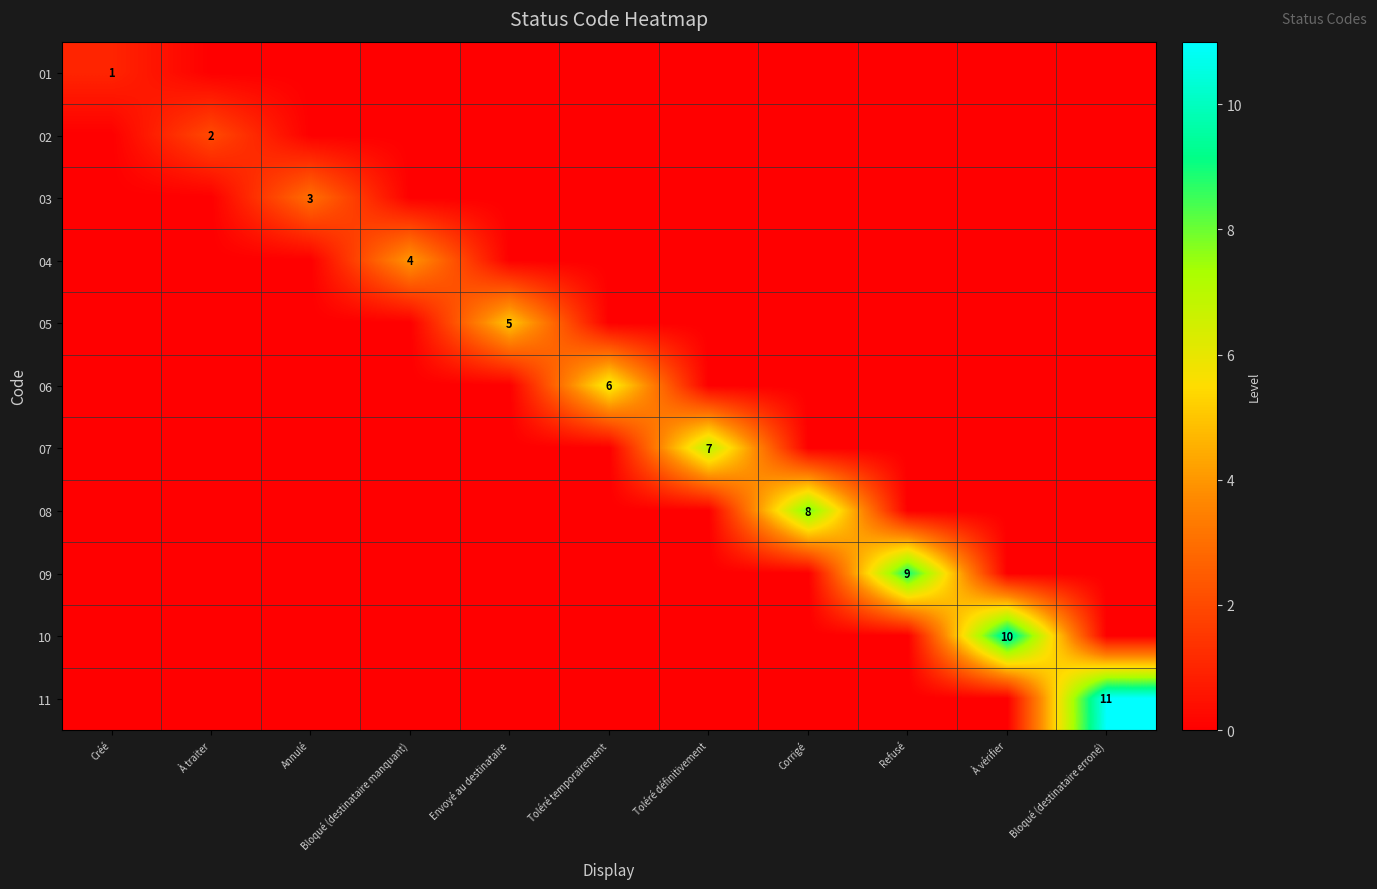

Is it true that 11 equals 5 at Bloqué (destinataire erroné)?

False